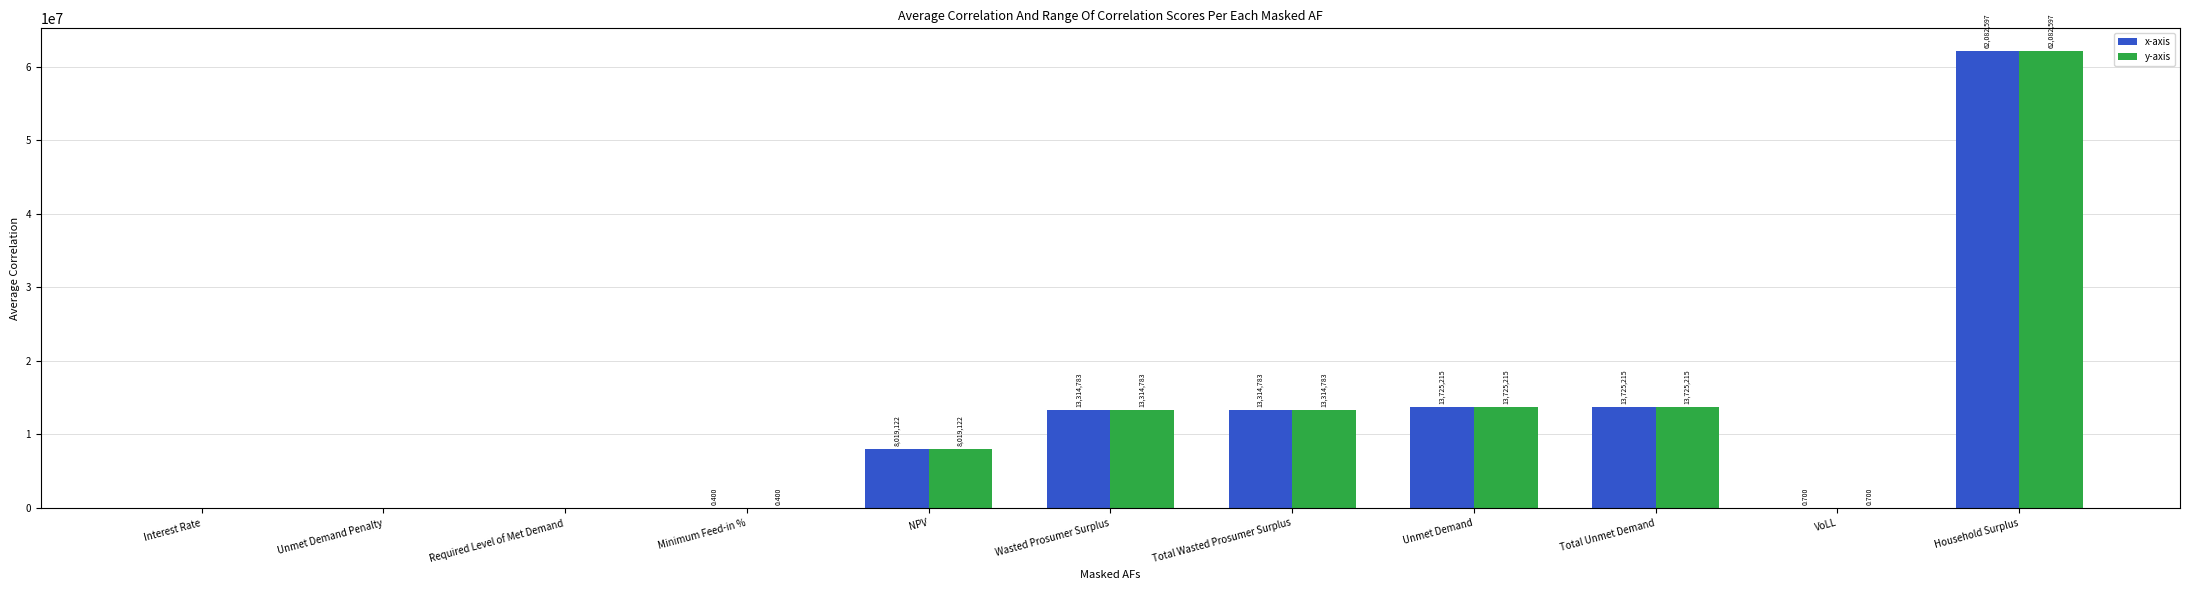

At which label does x-axis first exceed 8019122?

NPV